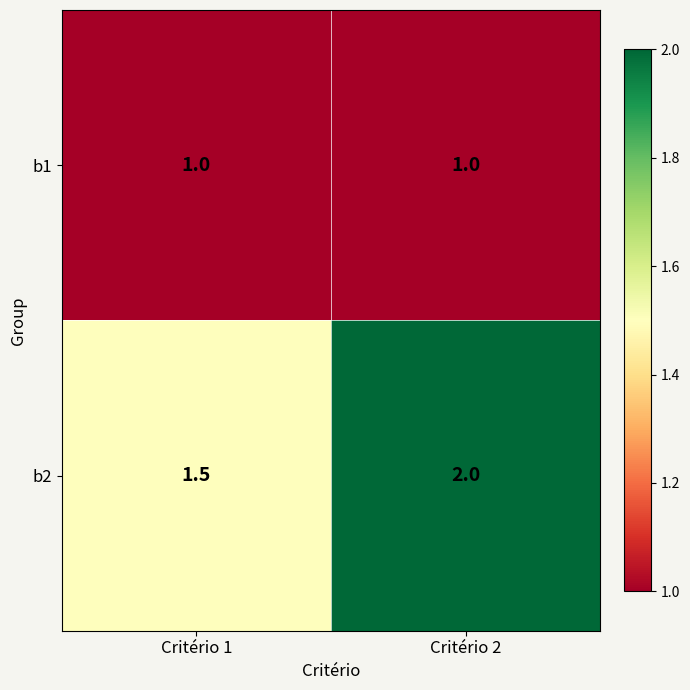

Is it true that b2 equals 3.2 at Critério 2?

False